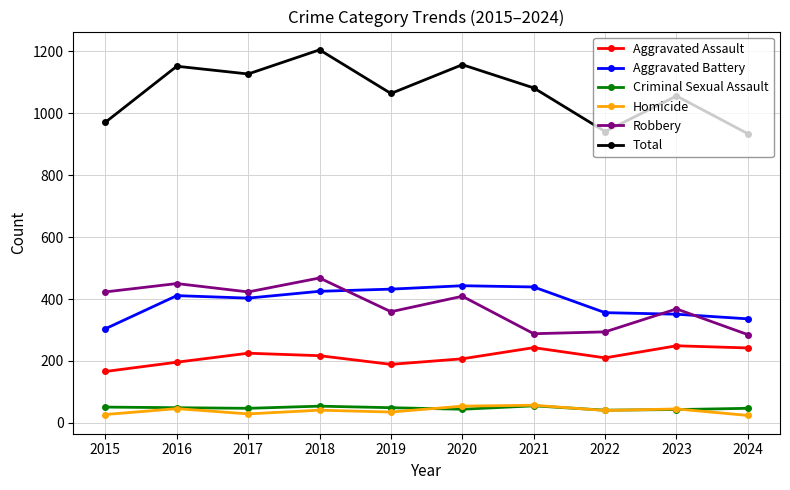

What is the sum of all Aggravated Battery values?

3900